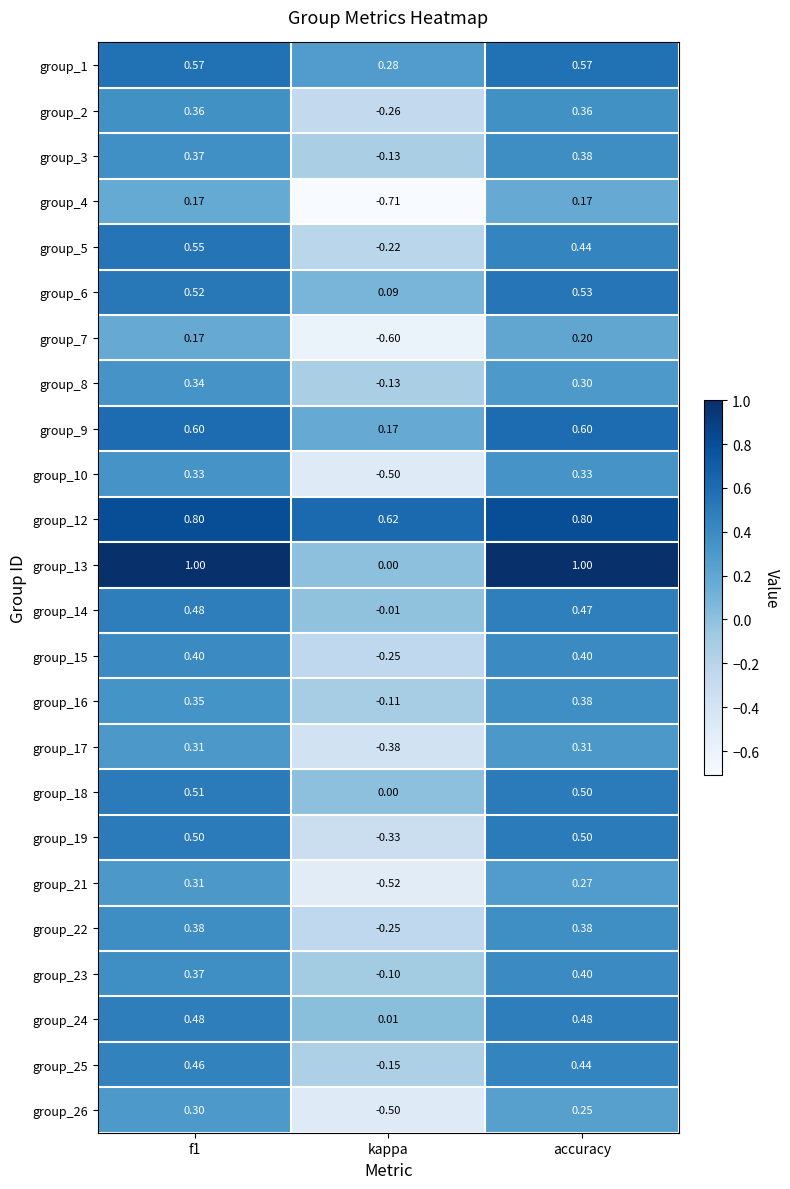

How many categories are shown in the chart?

3